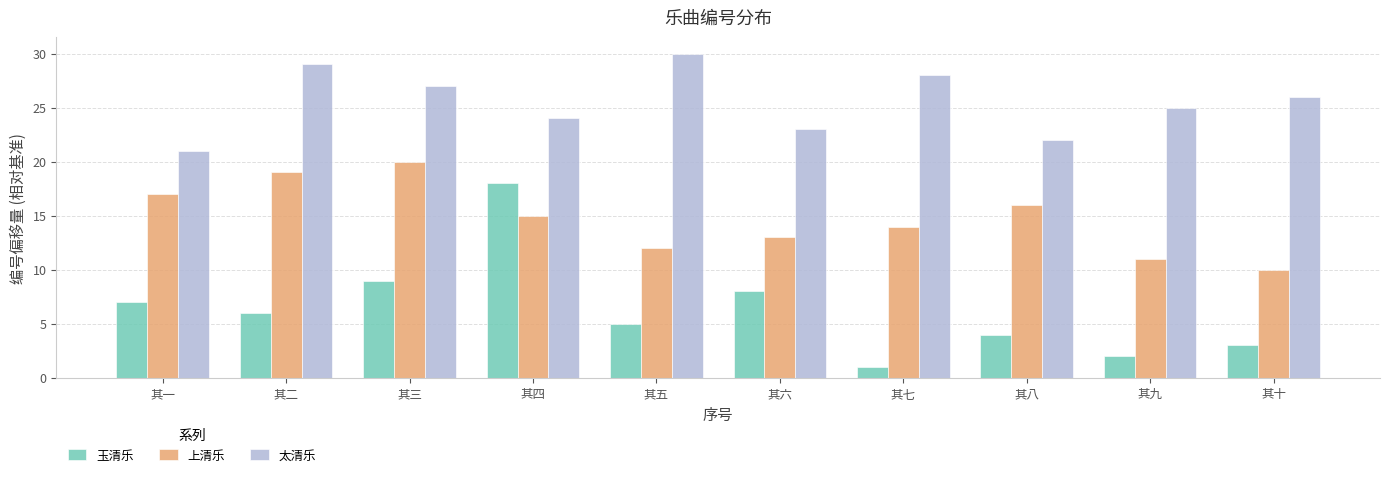

What is the total value across all series at 其四?

57